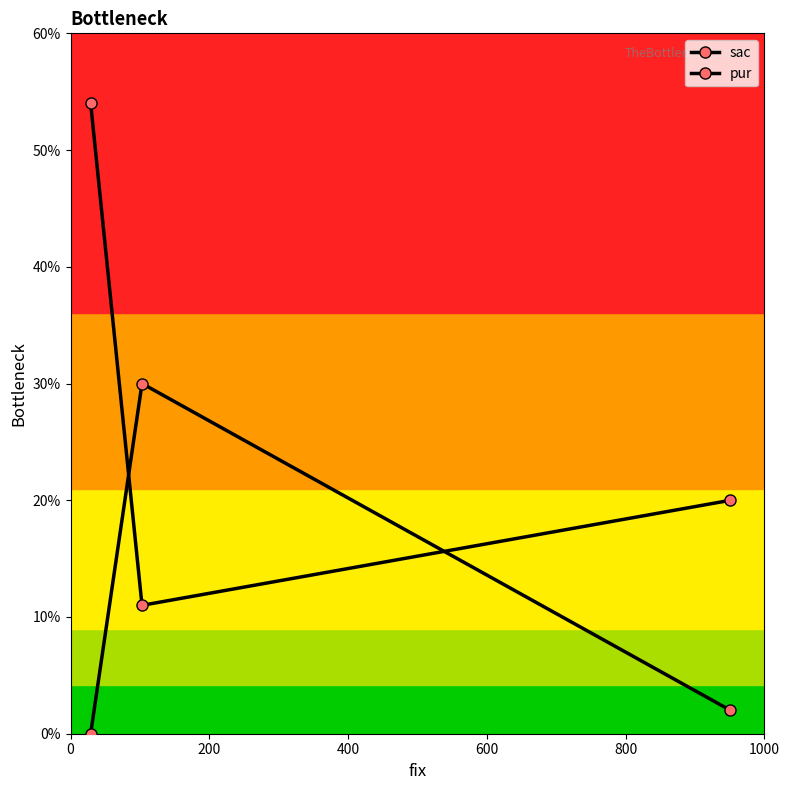

Does the chart have visible grid lines?

No